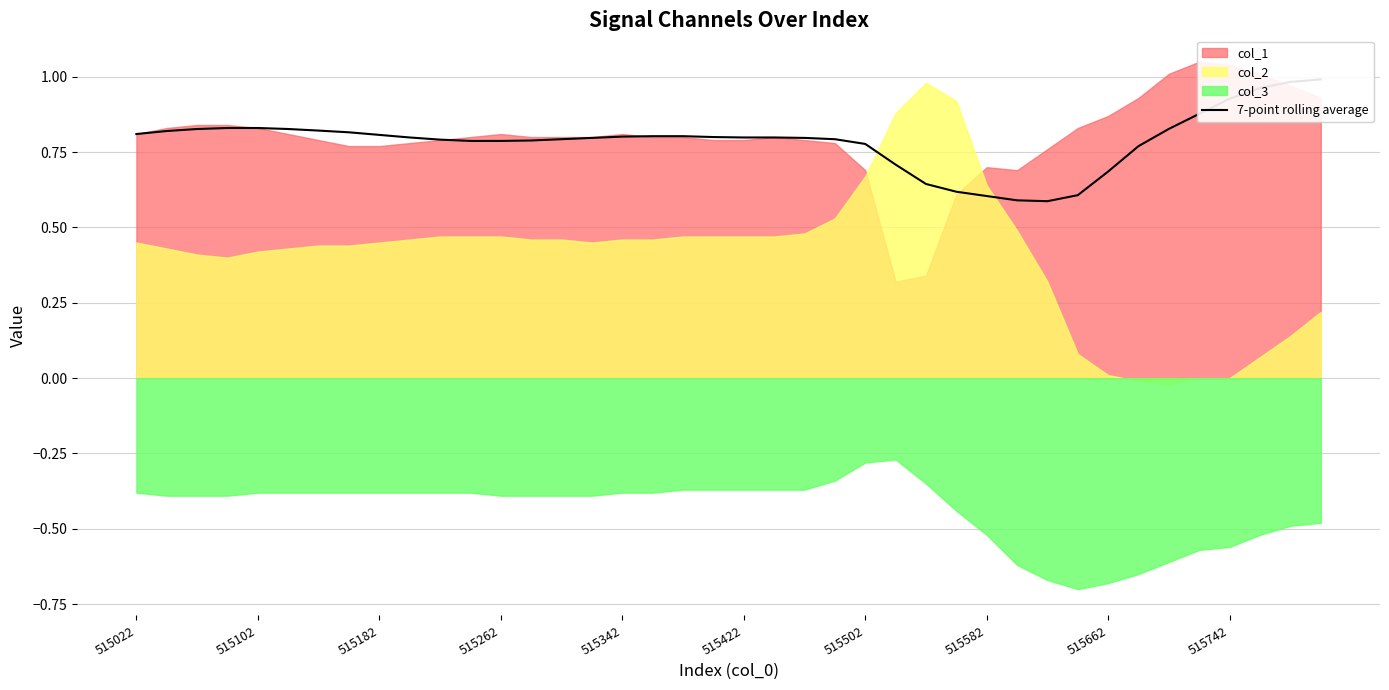

How many lines are shown in the chart?

1